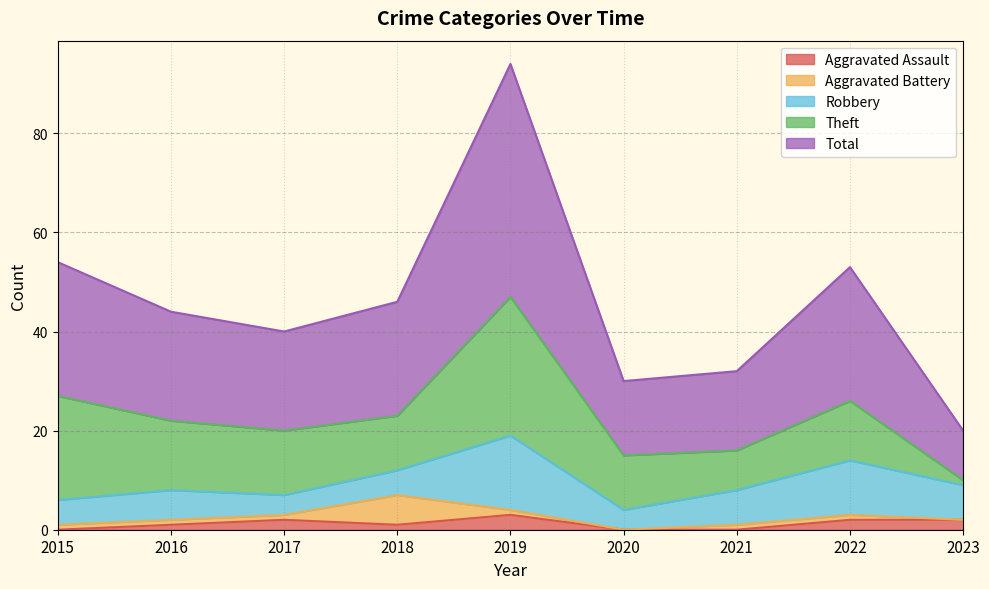

What is the value of the Theft point at the 8th from the left?

12